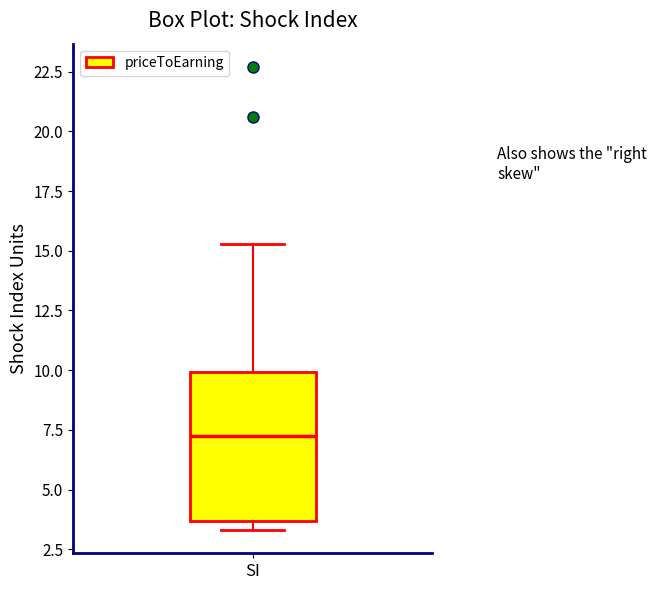

Read this box plot against the y-axis: the position of the median line, the range covered by the box, and the ends of both whiskers. The values are not printed on the chart, so give them approximately, as read against the axis.

median 7.5, box 3.5 to 10.0, whiskers 3.5 (just below the box's lower edge) to 15.5